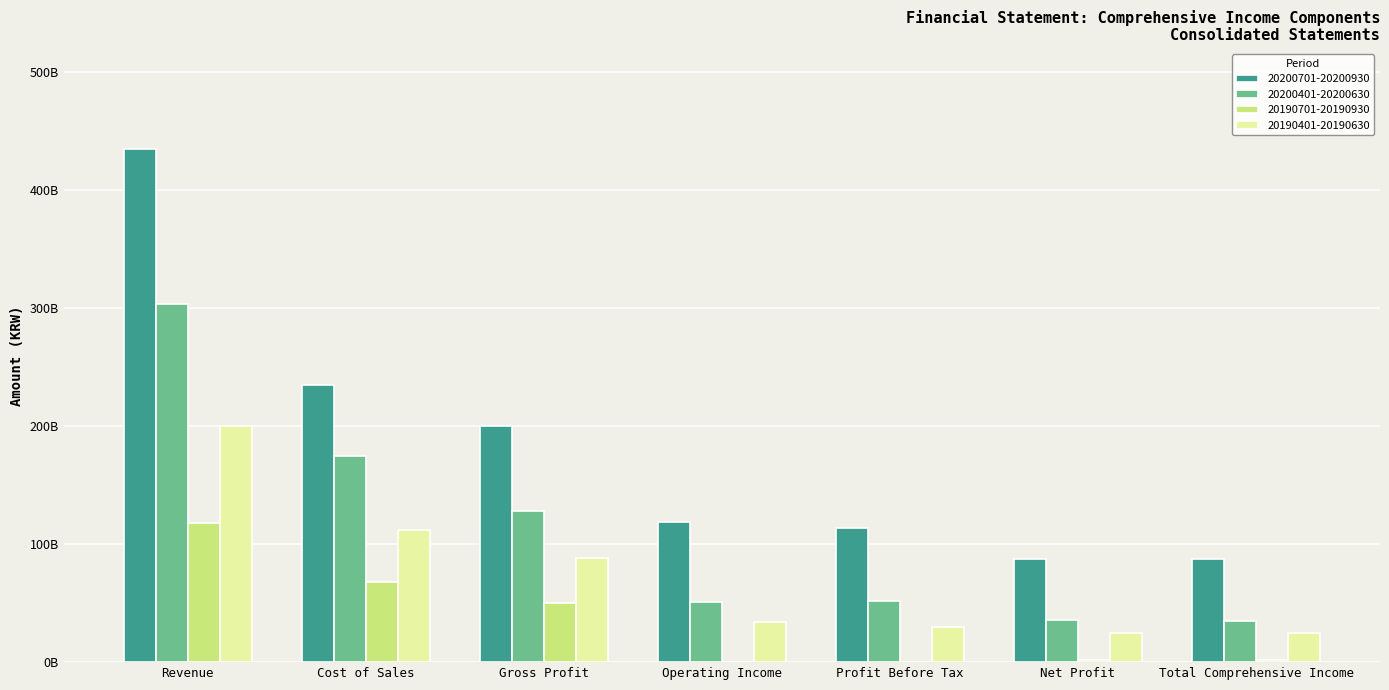

What is the difference between the highest and lowest values at Profit Before Tax?

113910170211